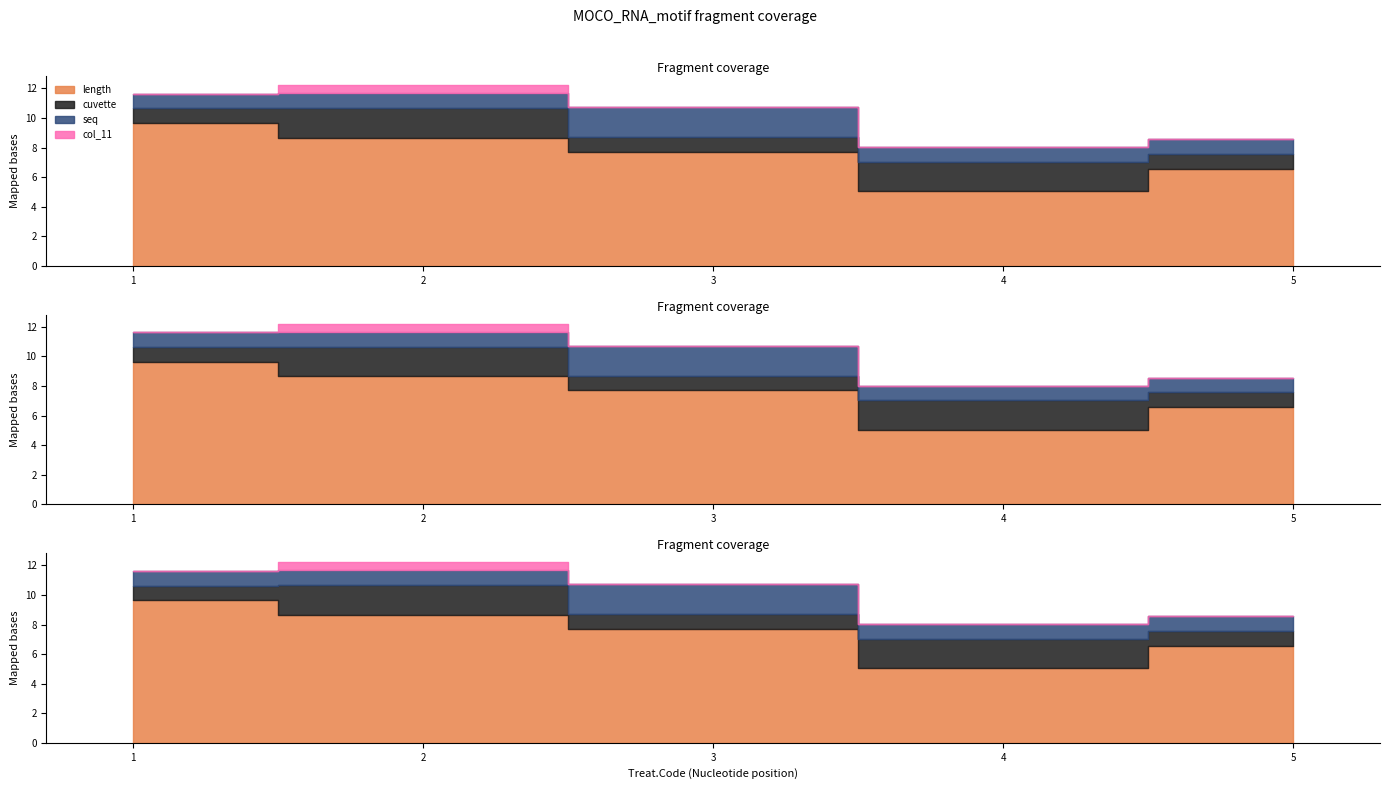

Rank the series at 5 from lowest to highest value.

col_11, cuvette, seq, length